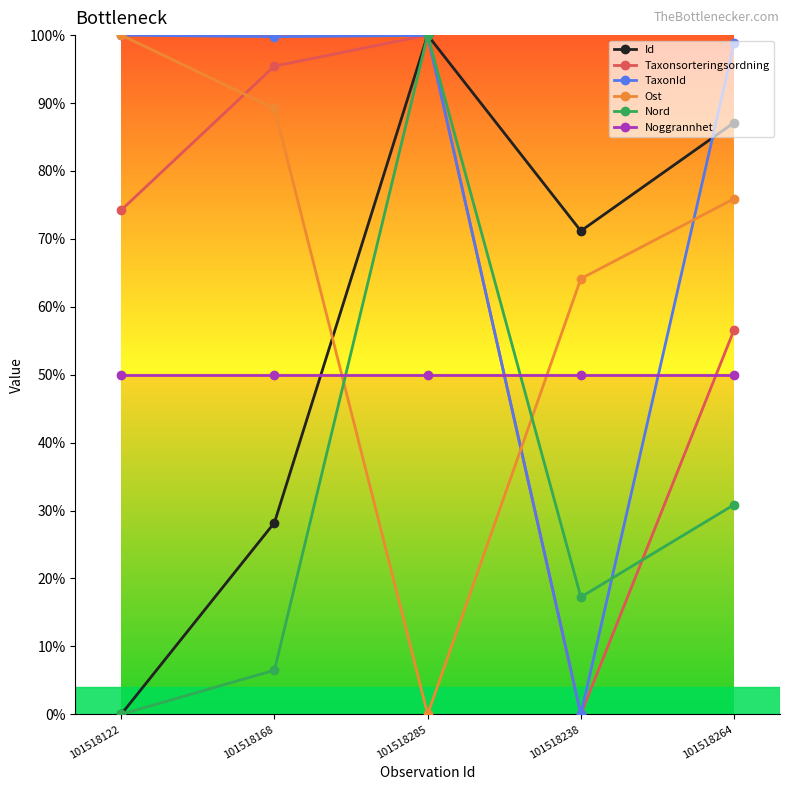

What is the sum of the Noggrannhet values at 101518264 and 101518238?

1.0